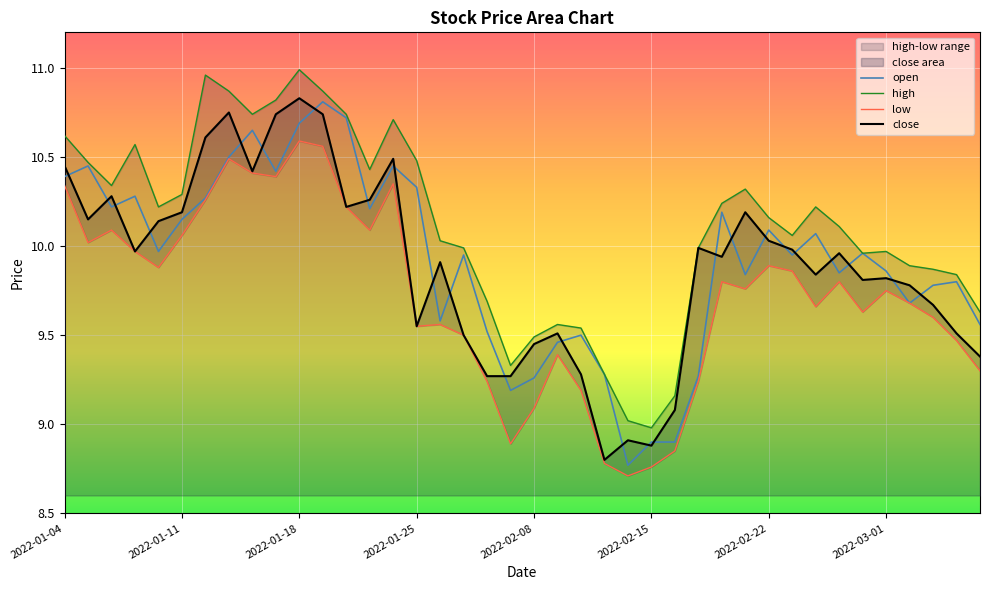

The open series shows 6.2 at 2022-03-01. True or false?

False